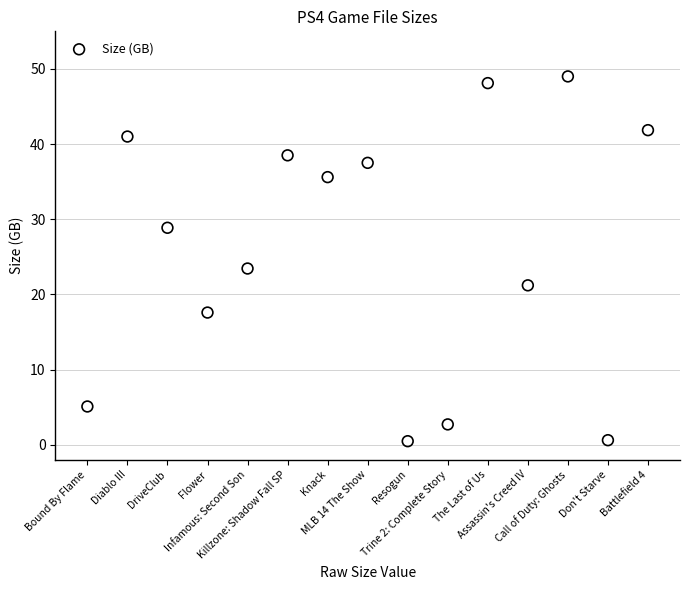

What is the range of Y values (max minus min)?

48.5